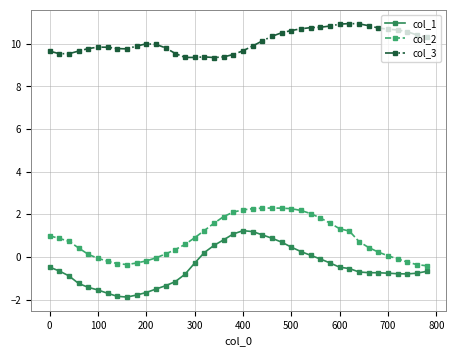

Count the number of categories in the chart.

40